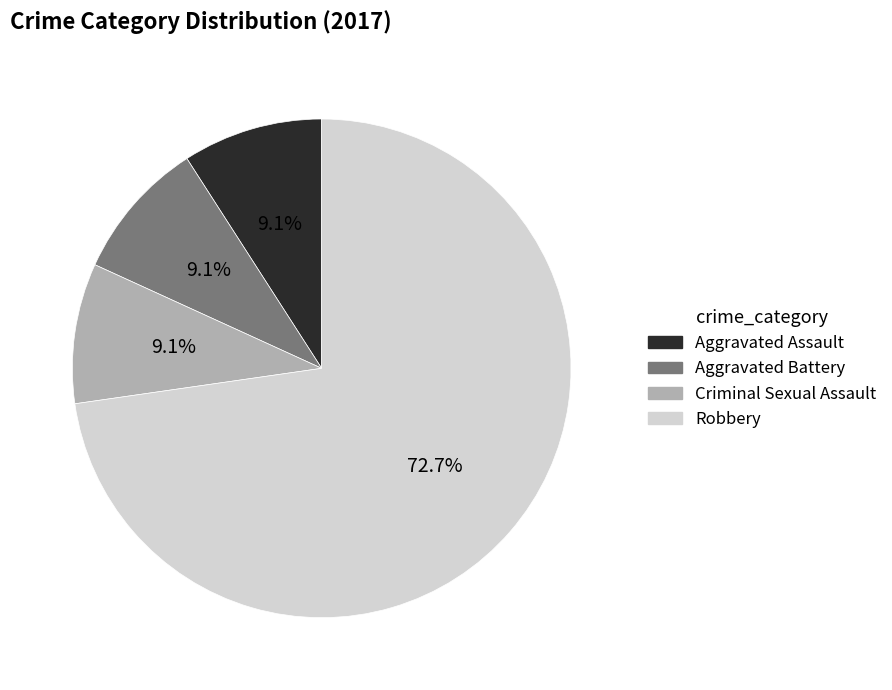

Combined, do Aggravated Battery and Robbery account for over 50%?

Yes